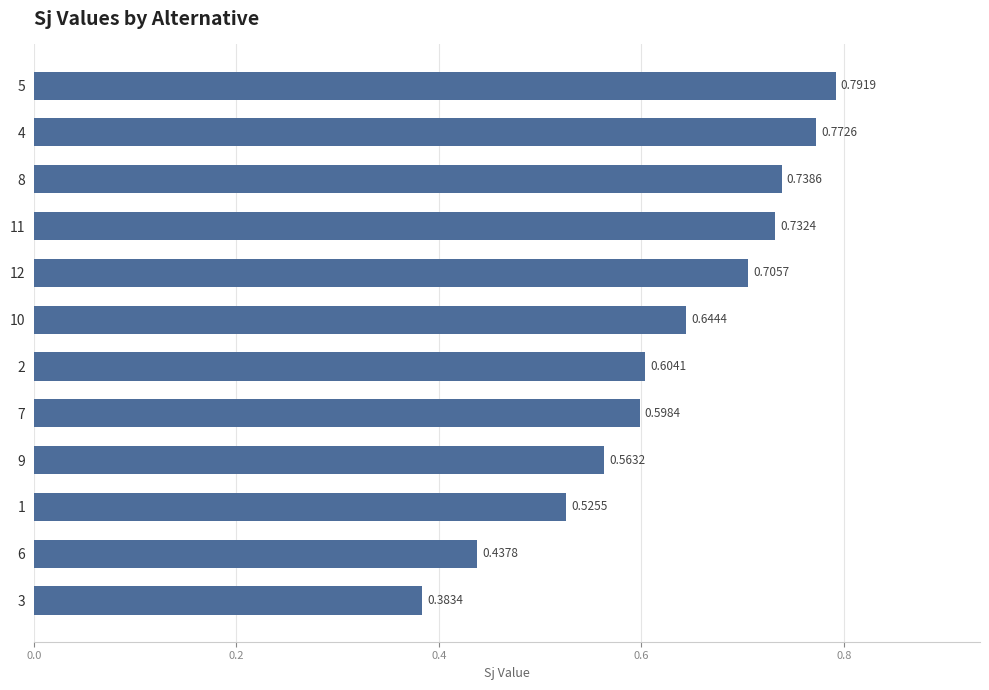

Between 4 and 12, which is larger?

4